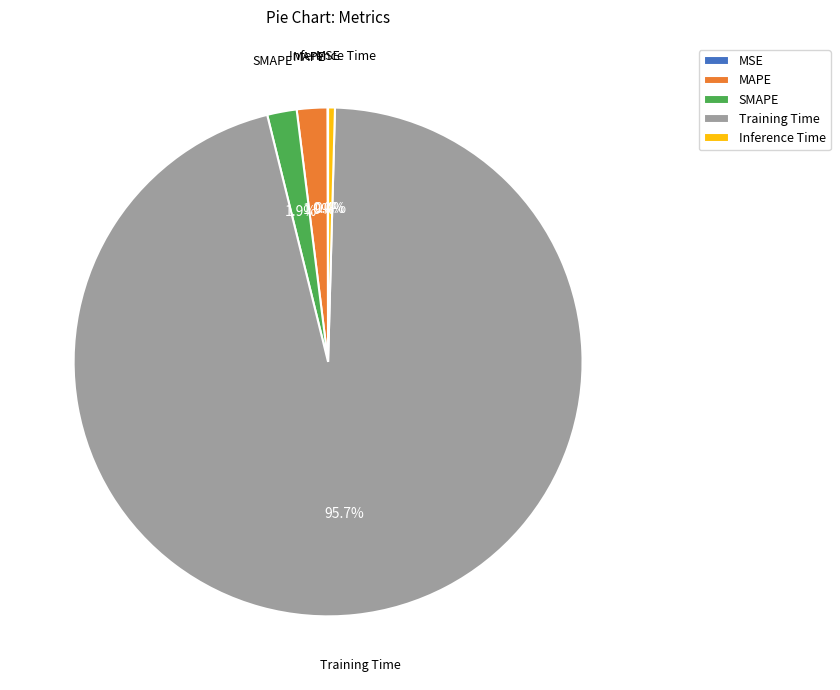

Does Training Time represent more than half of the total?

Yes